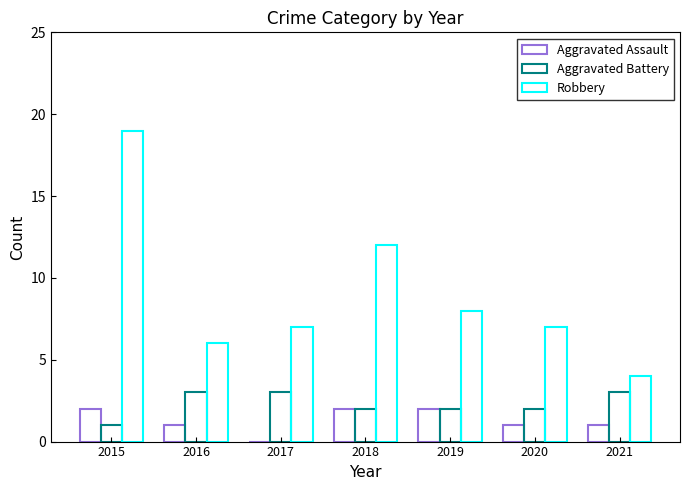

What is the greatest value displayed?

19